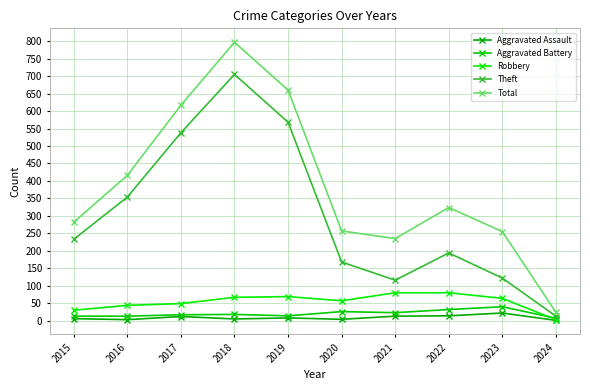

Reading left to right, what are all the values shown in this chart?

Aggravated Assault: 6	3	12	5	8	4	13	14	22	1
Aggravated Battery: 13	13	17	18	14	26	23	32	40	7
Robbery: 30	44	49	67	69	57	80	80	64	3
Theft: 233	354	538	705	568	168	116	194	122	13
Total: 282	416	617	797	660	257	235	324	255	24